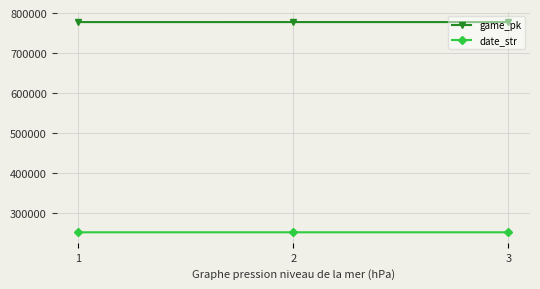

True or false: game_pk has a value of 777265 at 3.

True